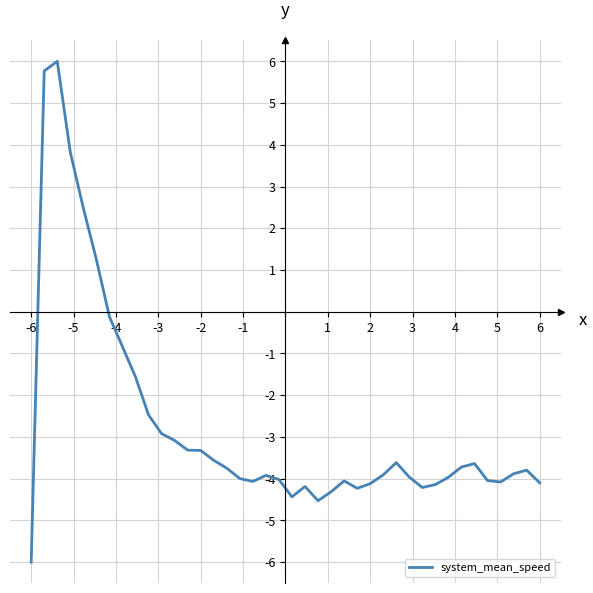

What is the smallest value displayed?

-6.0